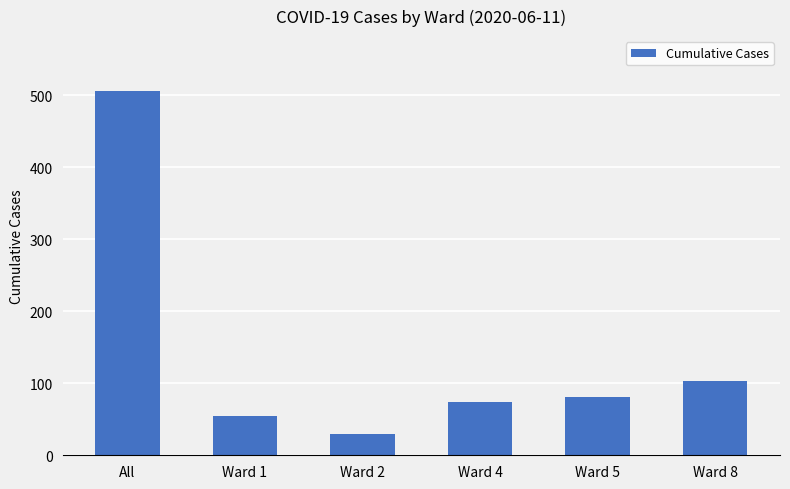

Which label corresponds to the smallest value in the chart?

Ward 2